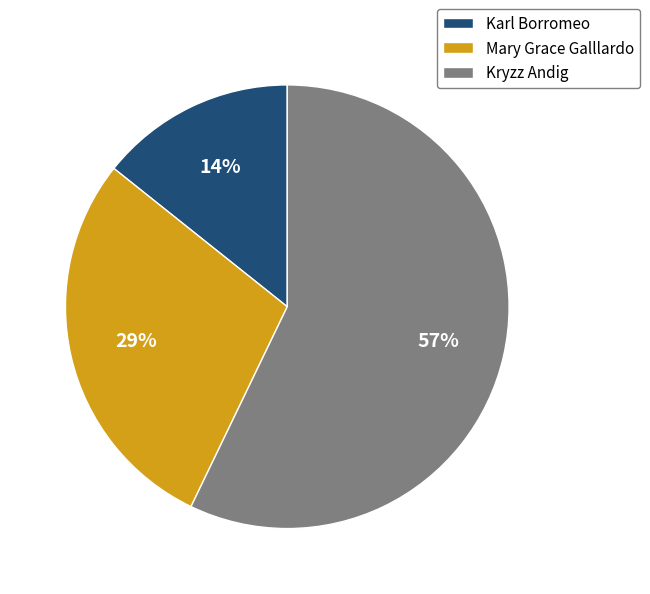

To the nearest percent, what is the difference between the largest and smallest slice percentages?

43%